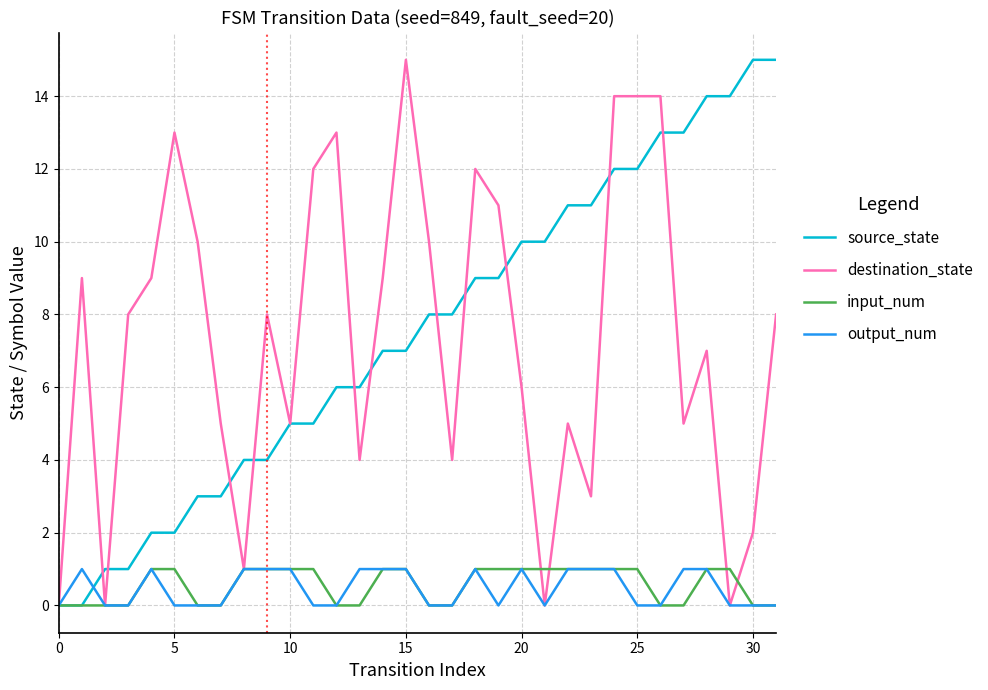

What is the maximum value for destination_state?

15